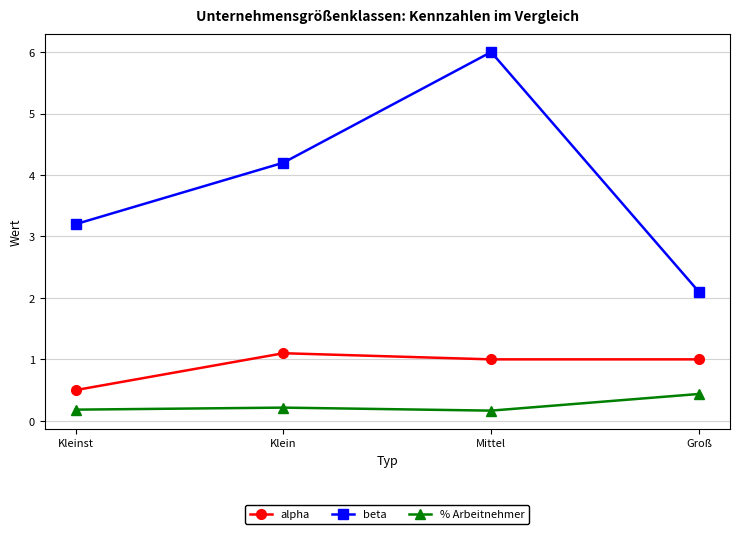

True or false: % Arbeitnehmer and beta cross at least once.

False